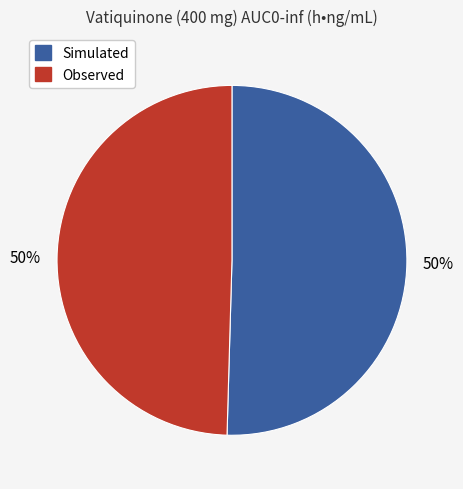

The Observed slice represents 44% of the pie. True or false?

False